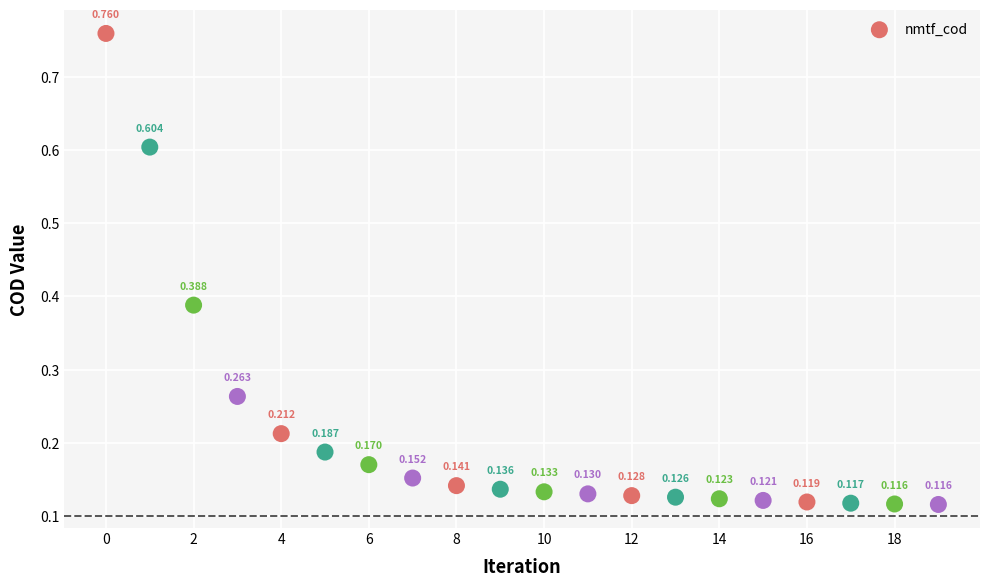

How many data points are displayed?

20